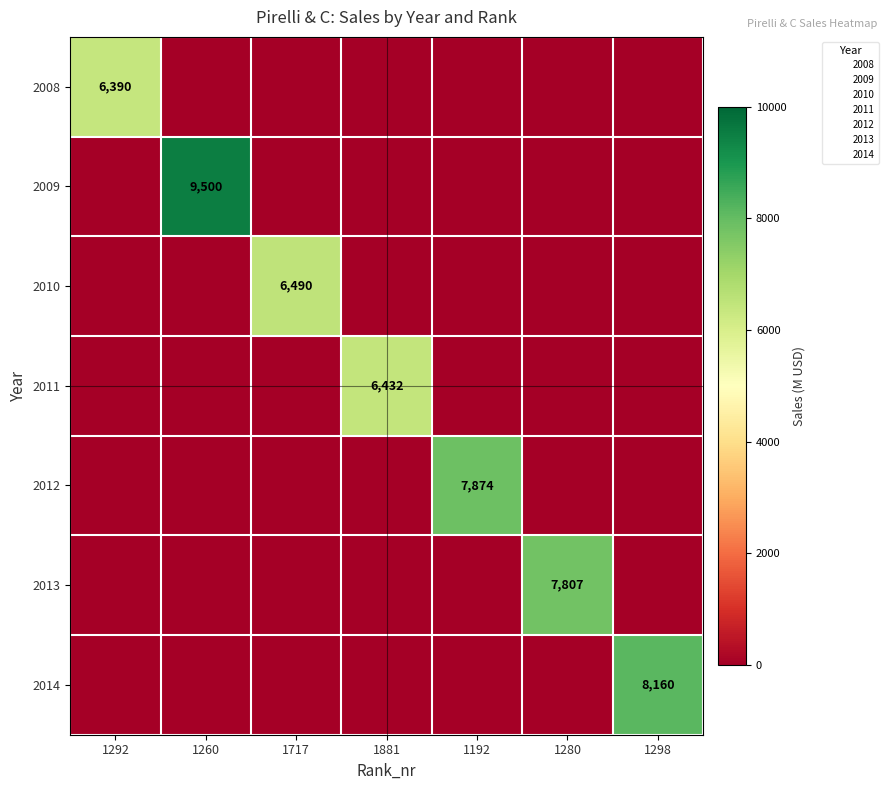

The value of 2011 at 1298 is 0. True or false?

True